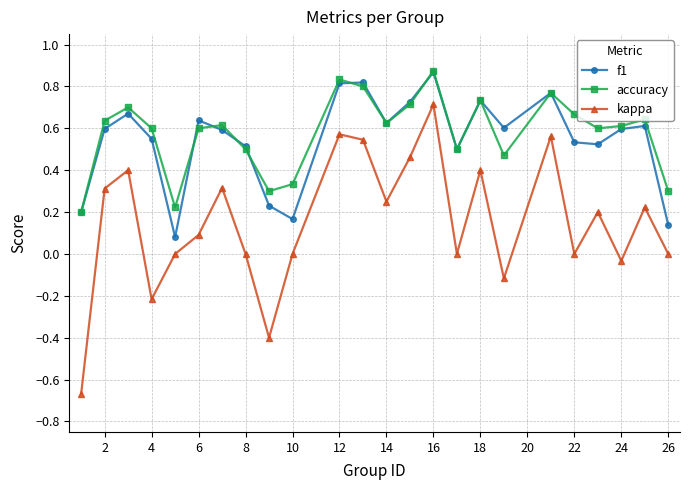

At how many categories does at least one series exceed 0?

24